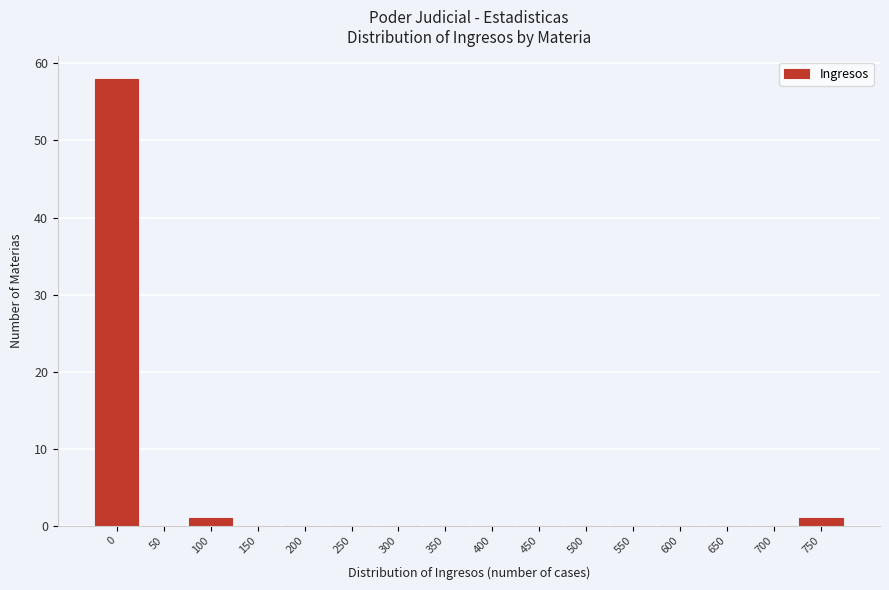

Reading left to right, what are all the values shown in this chart?

0=58	50=0	100=1	150=0	200=0	250=0	300=0	350=0	400=0	450=0	500=0	550=0	600=0	650=0	700=0	750=1